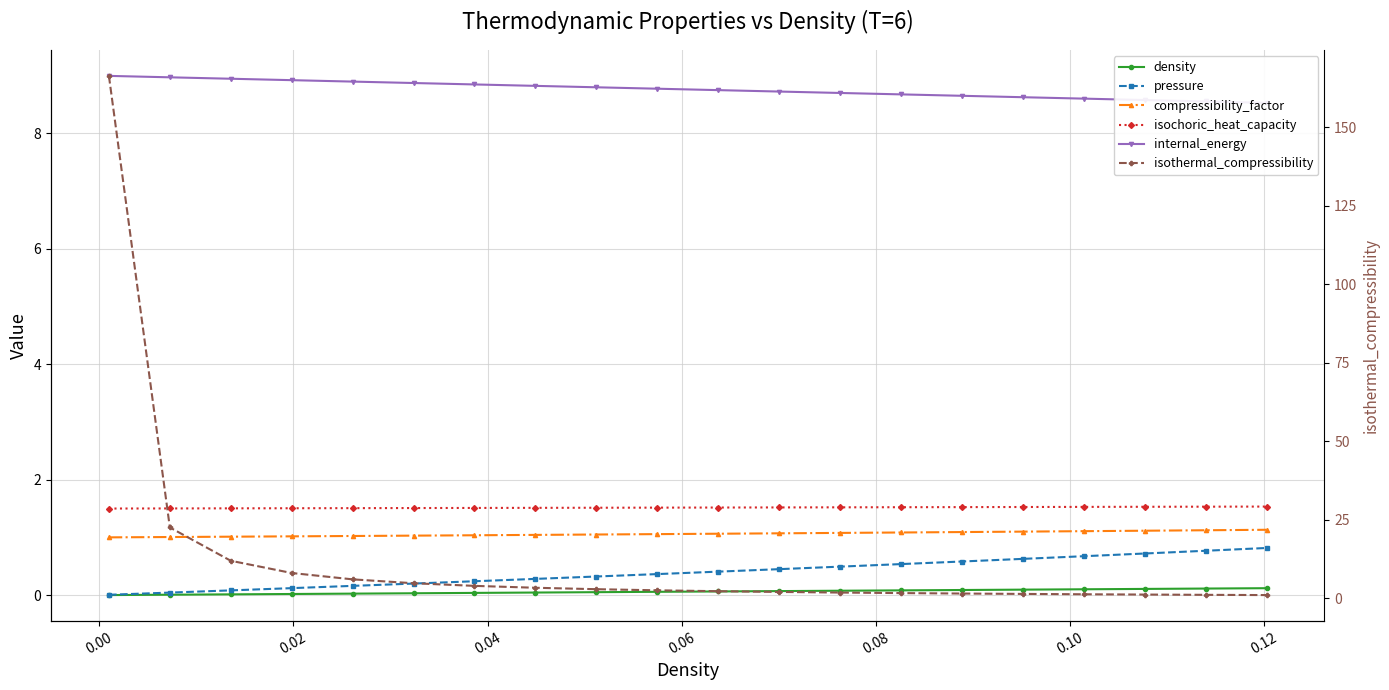

What is the maximum value for density?

0.1